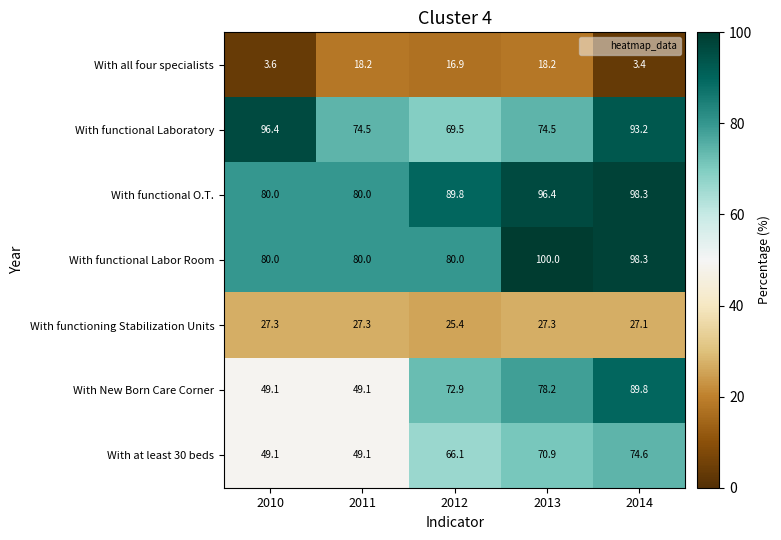

How many data points in With New Born Care Corner are less than 72?

2